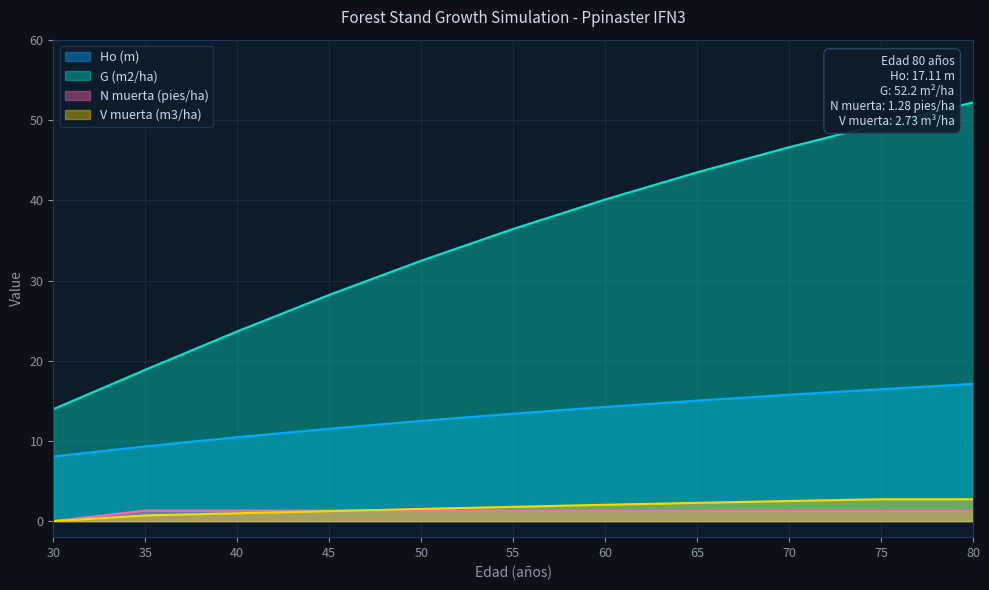

The value of Ho (m) at 80 is 10.3. True or false?

False